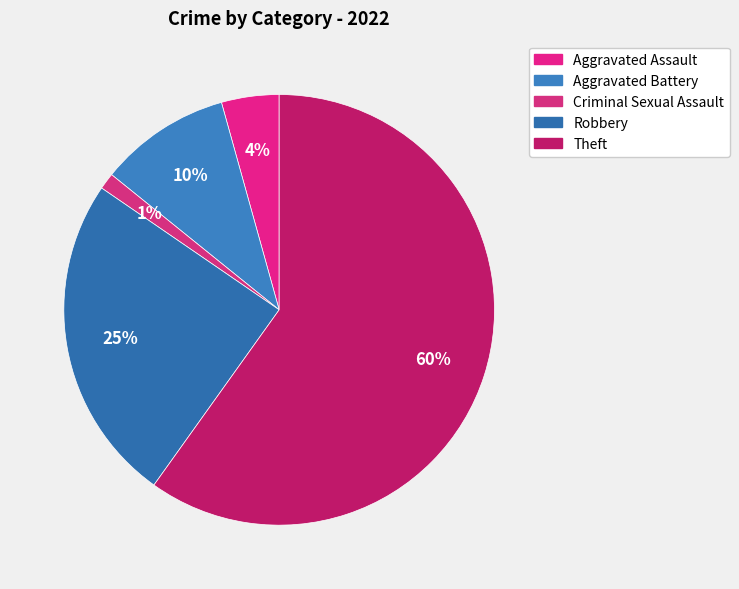

To the nearest percent, what portion does Aggravated Battery represent?

10%